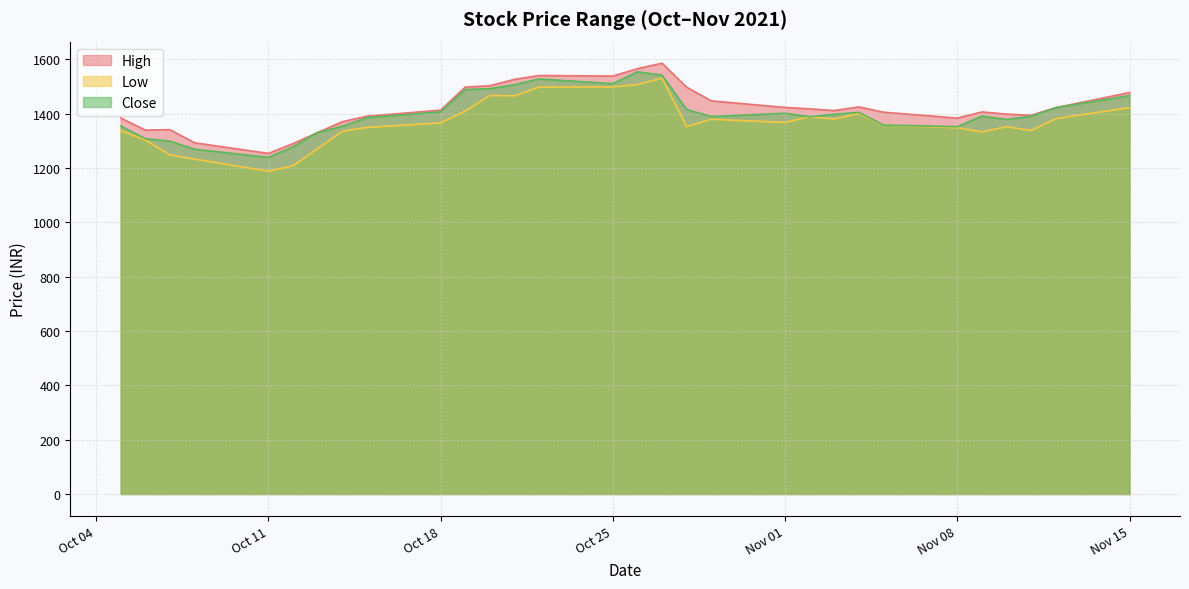

Reading left to right, extract all data points from this chart.

High: 1383.8	1339.2	1340.8	1292.6	1253.4	1289.4	1330.0	1370.0	1390.2	1412.6	1497.4	1502.4	1525.8	1540.0	1538.0	1565.2	1585.4	1497.0	1446.8	1422.6	1417.2	1411.0	1424.4	1405.0	1383.4	1406.0	1398.0	1393.6	1421.8	1477.4
Low: 1337.6	1303.0	1247.8	1232.4	1188.0	1207.8	1270.6	1334.6	1349.0	1365.8	1409.4	1466.4	1465.2	1497.6	1498.2	1507.0	1530.2	1352.2	1379.0	1367.4	1388.6	1380.0	1400.0	1357.6	1347.8	1332.6	1351.6	1337.4	1381.4	1421.8
Close: 1354.0	1307.6	1298.6	1268.8	1238.8	1277.8	1330.0	1353.4	1384.8	1406.4	1488.6	1491.6	1506.0	1527.4	1510.0	1553.8	1541.0	1415.0	1389.2	1401.0	1388.6	1397.4	1404.4	1357.8	1351.6	1391.0	1378.6	1389.8	1421.8	1466.2